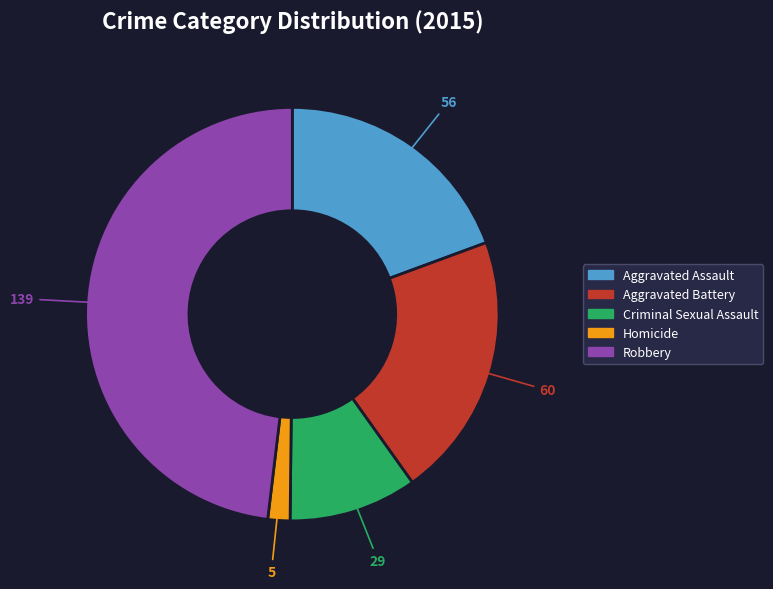

Is Aggravated Assault the majority of the pie?

No